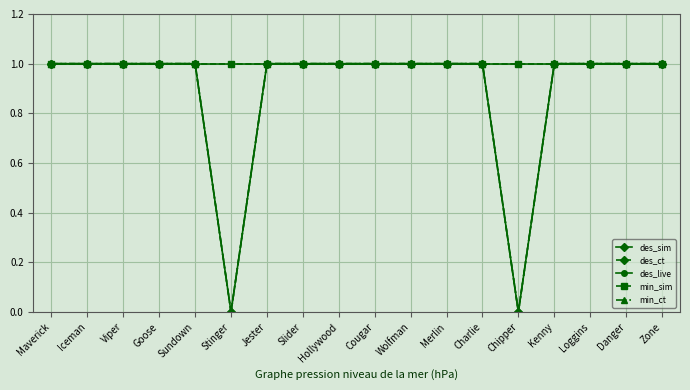

True or false: des_live and des_sim intersect in this chart.

False